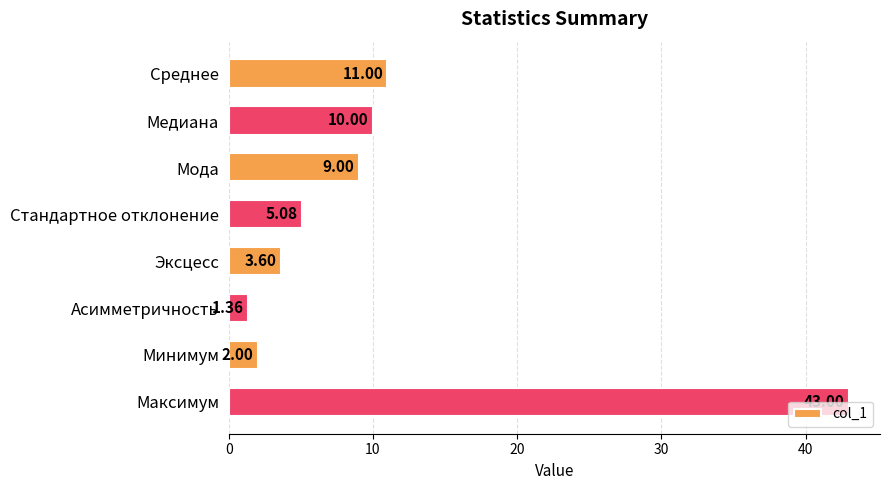

How many bars are there in total?

8